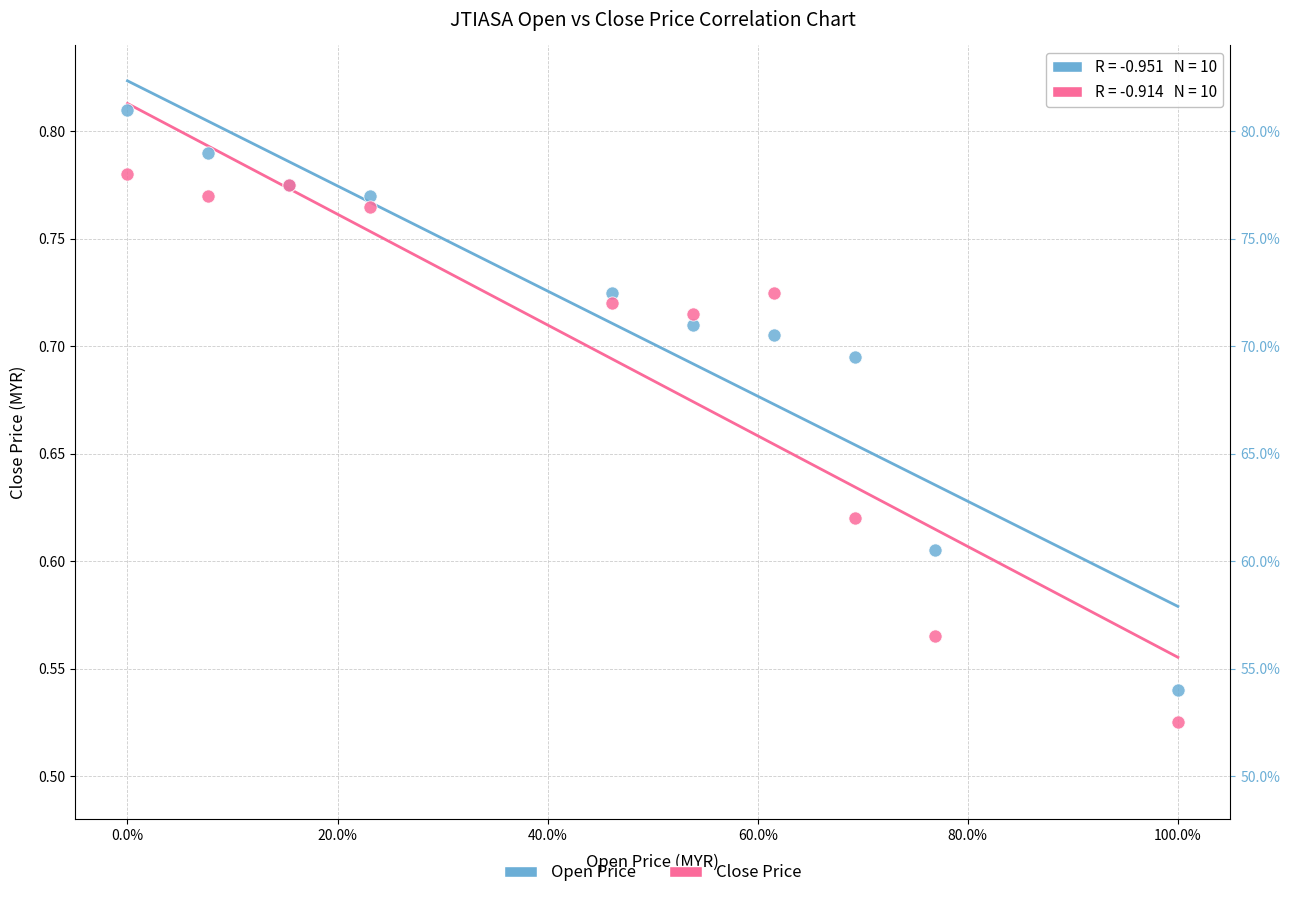

Which series has the widest spread of Y values?

Open Price